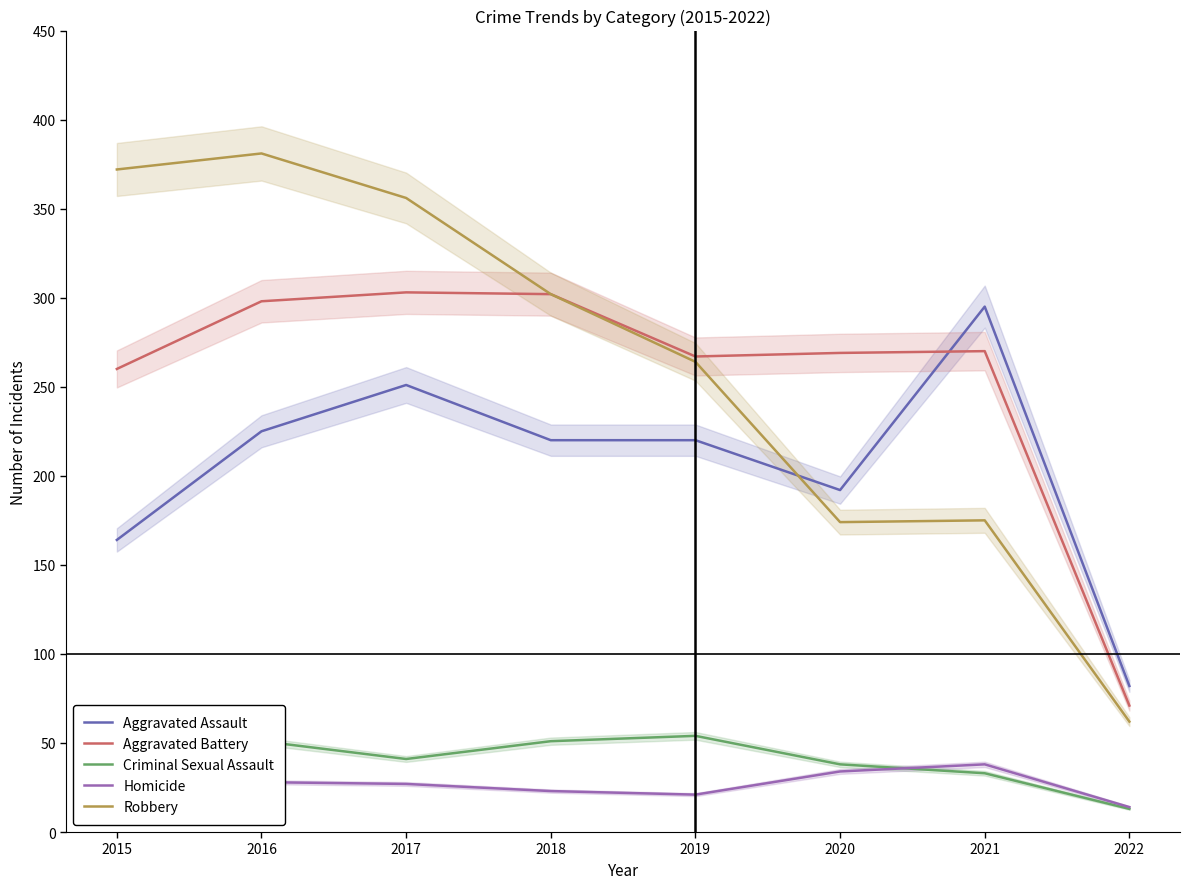

What is the total value across all series at 2015?

852